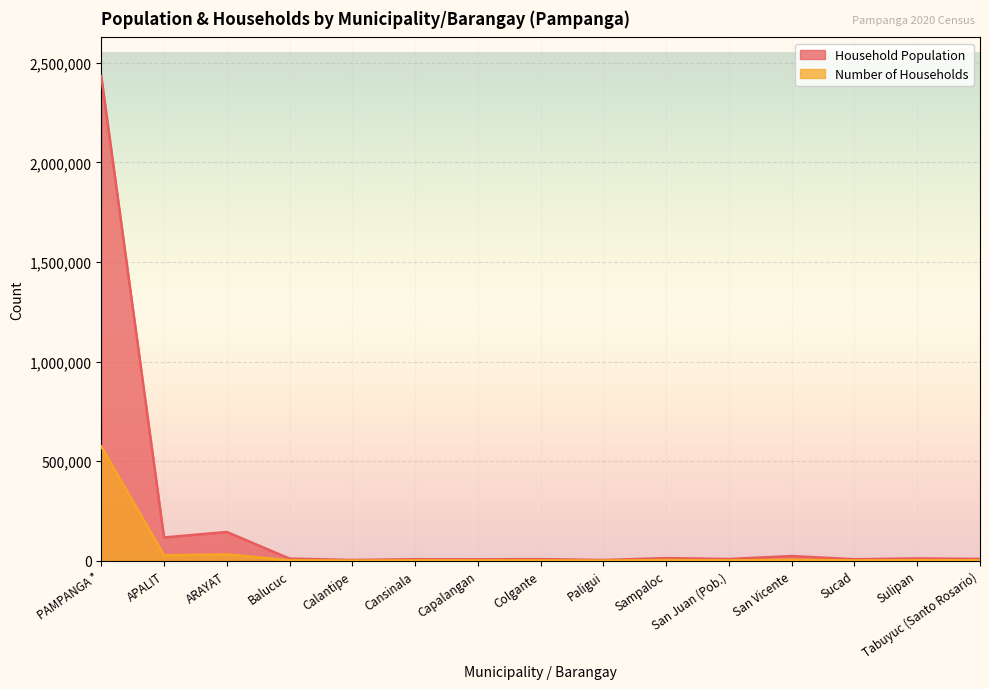

Reading left to right, transcribe all the data shown in this chart.

Household Population: 2433144	116960	144615	10857	3998	7856	7394	8307	3892	13354	8861	23583	7775	11693	9390
Number of Households: 573920	27391	32005	2442	901	1840	1812	1941	971	3302	2006	5226	1772	2838	2340